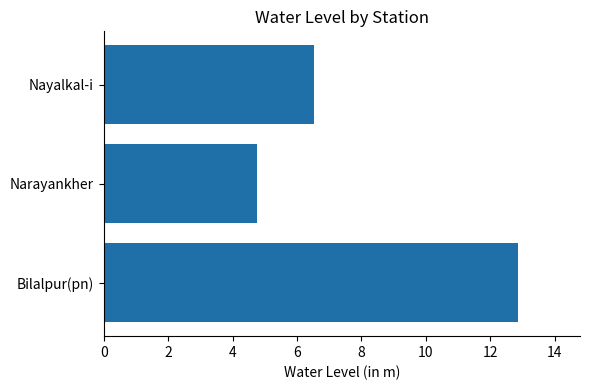

What is the difference between the maximum and second lowest values?

6.3